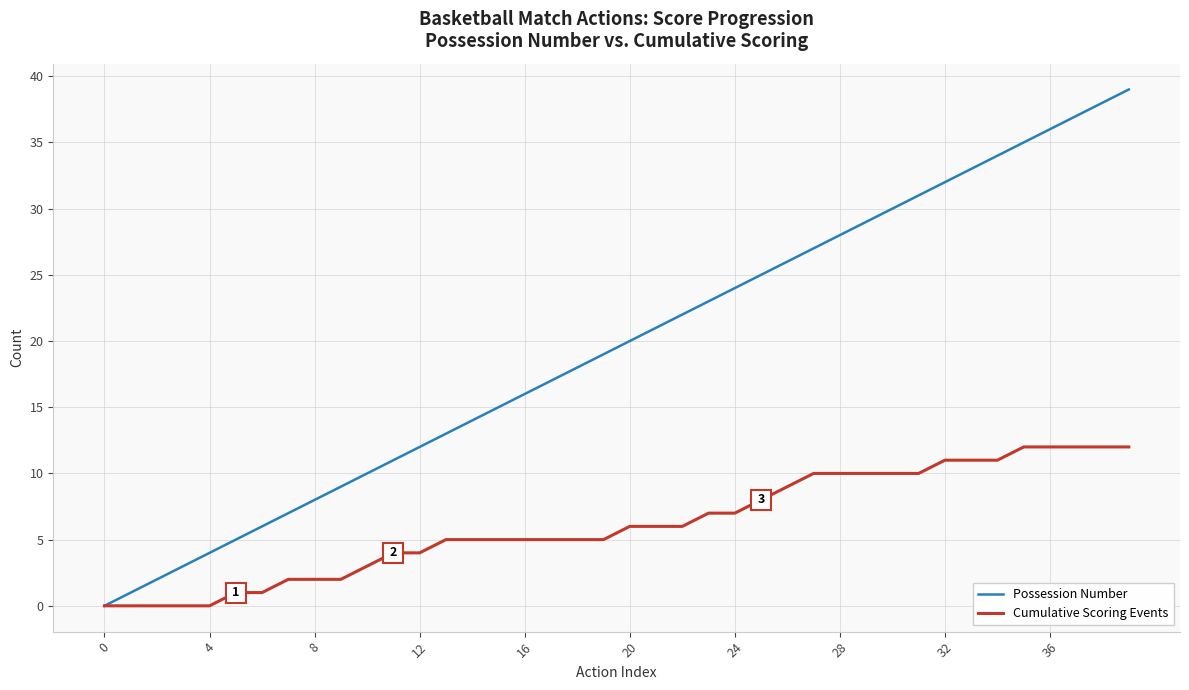

What is the greatest value displayed?

39